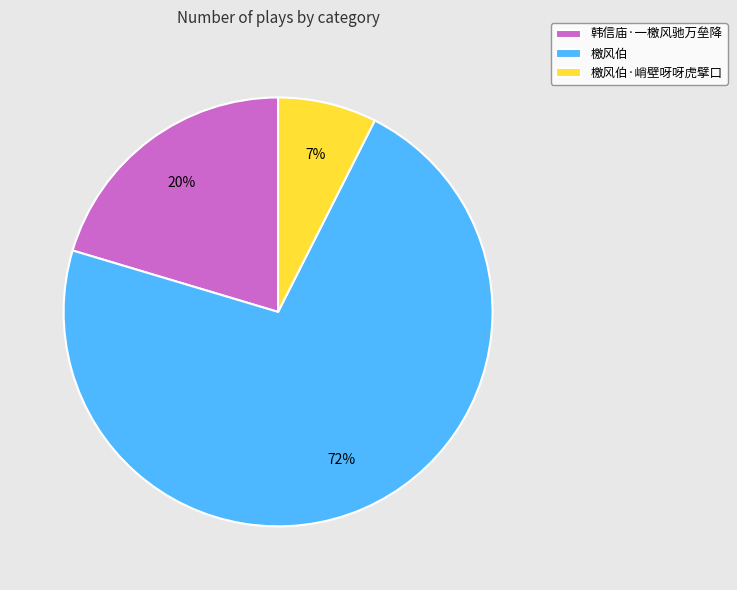

To the nearest percent, what percentage of the pie is 韩信庙·一檄风驰万垒降?

20%